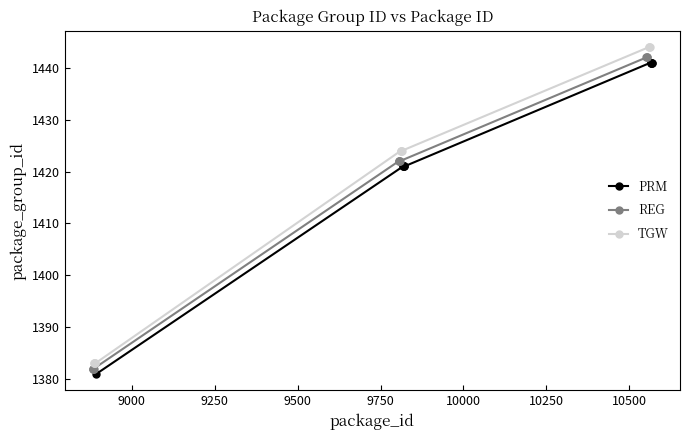

What is the smallest value displayed?

1381